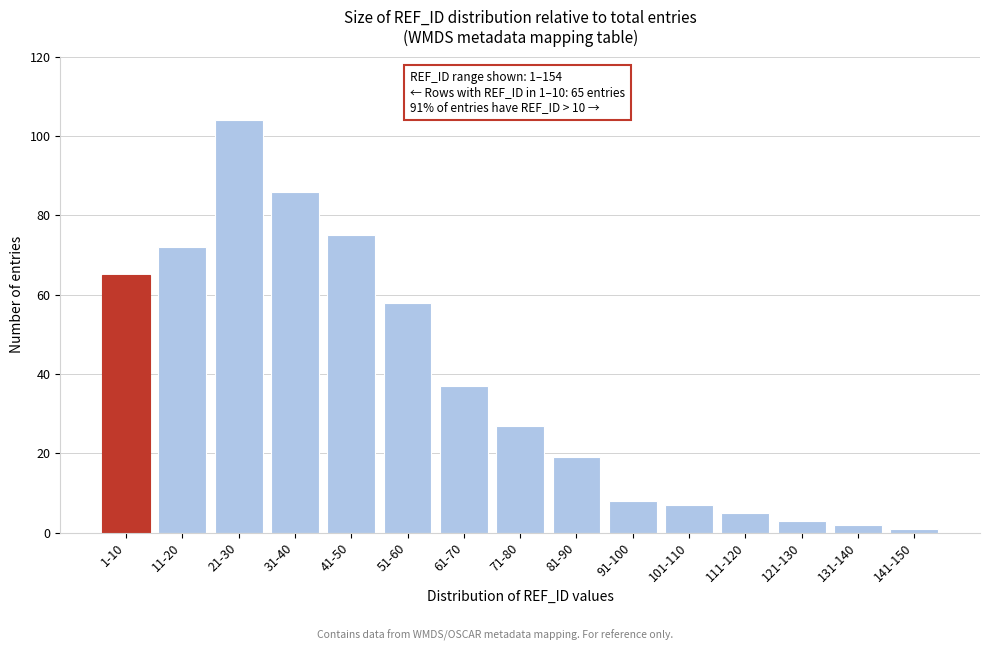

Reading left to right, transcribe all the data shown in this chart.

65	72	104	86	75	58	37	27	19	8	7	5	3	2	1